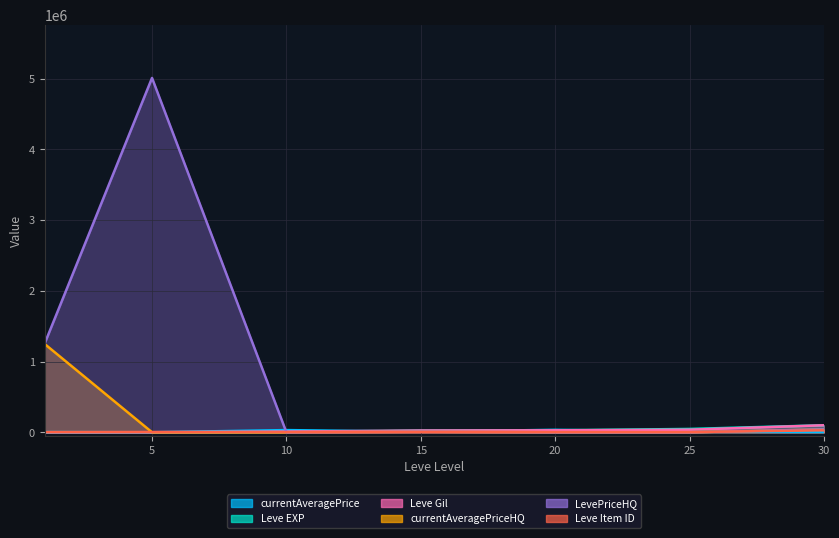

Where do currentAveragePrice and Leve Gil first cross each other?

1 and 5